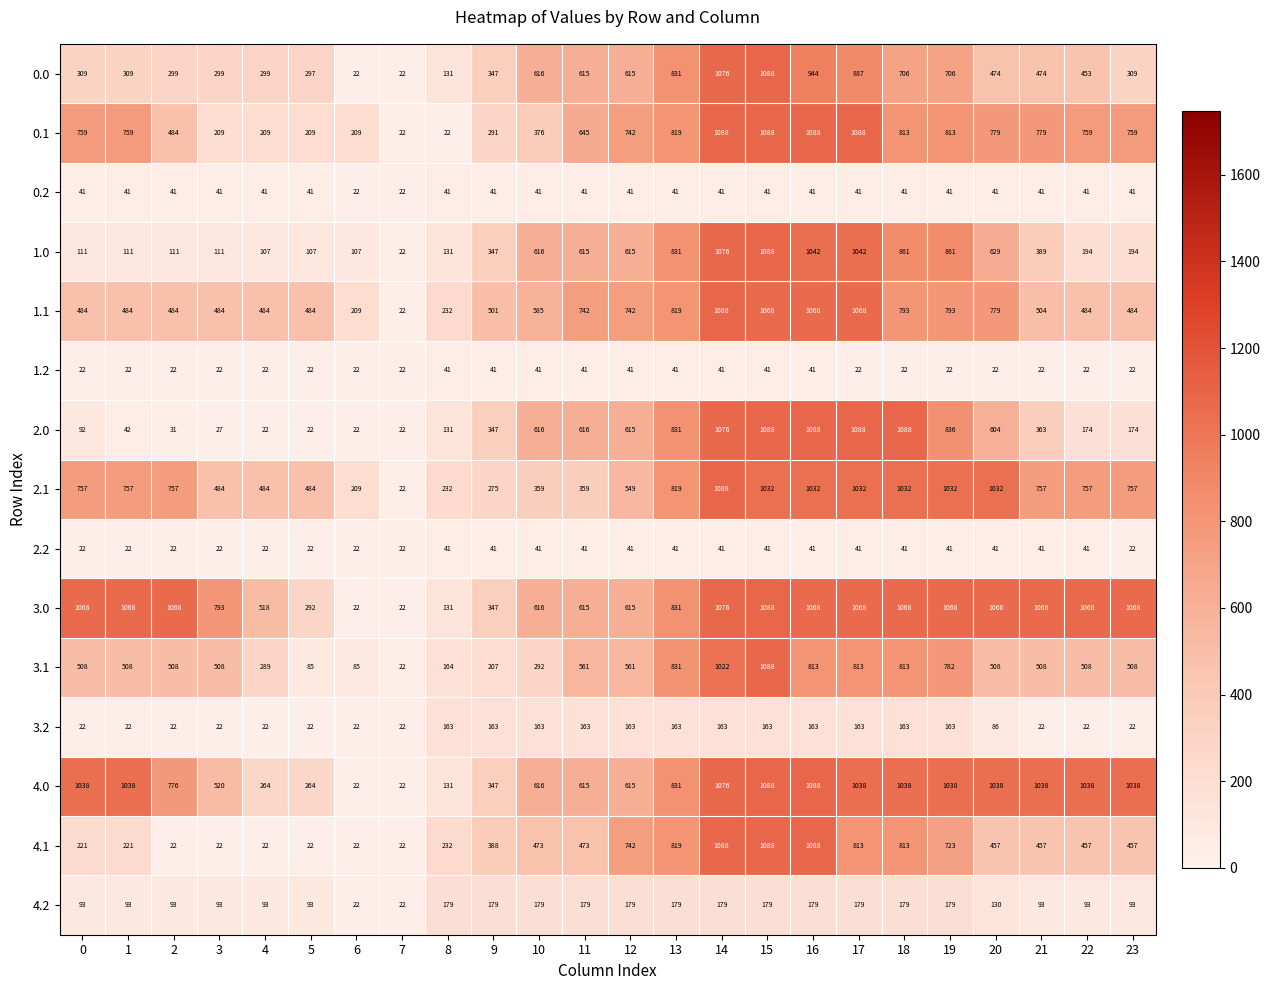

What is the total value across all series at 16?

10784